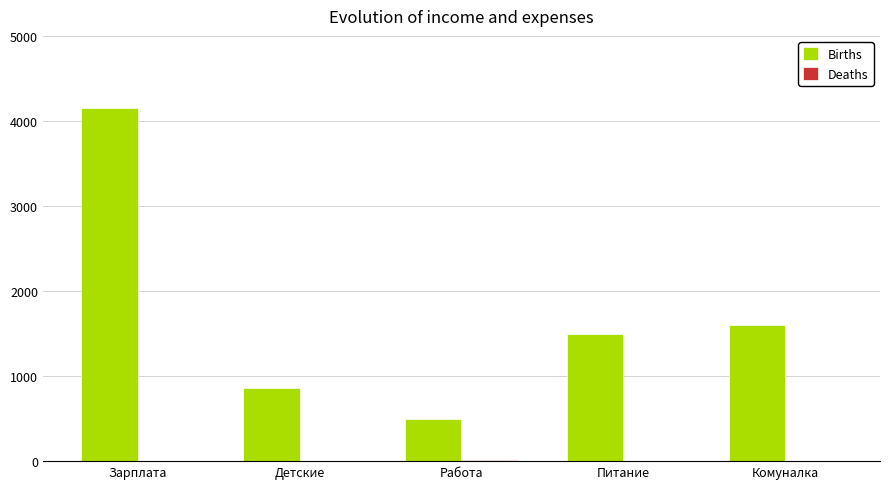

At which category is the sum across all series the highest?

Зарплата